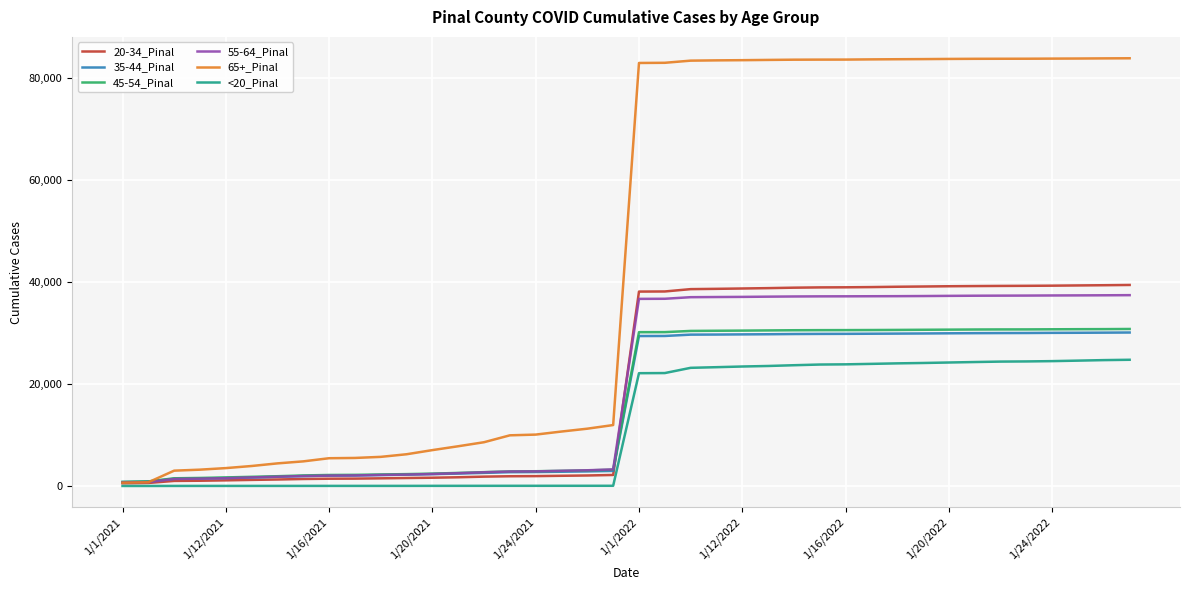

What is the maximum value shown in the chart?

83905